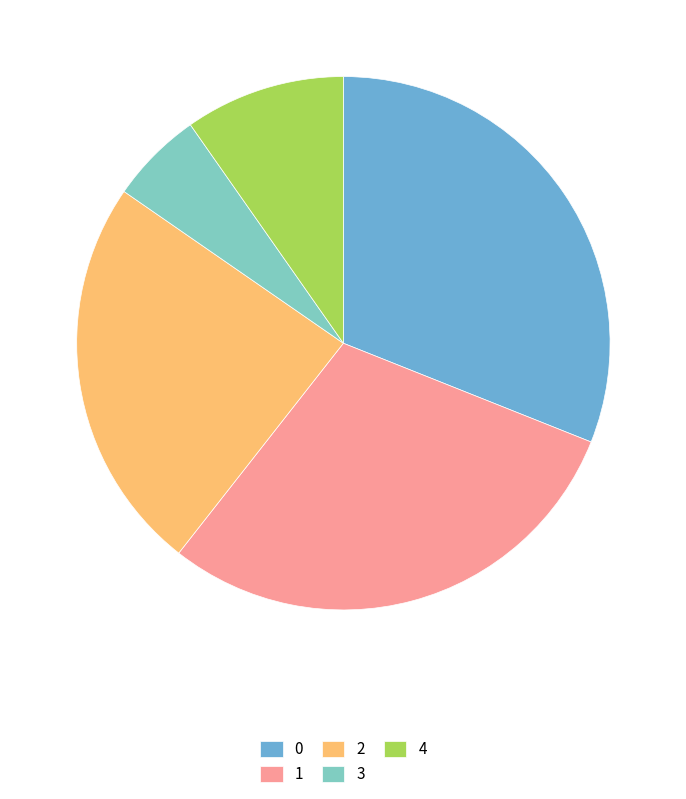

Is the sum of 4 and 1 greater than half?

No